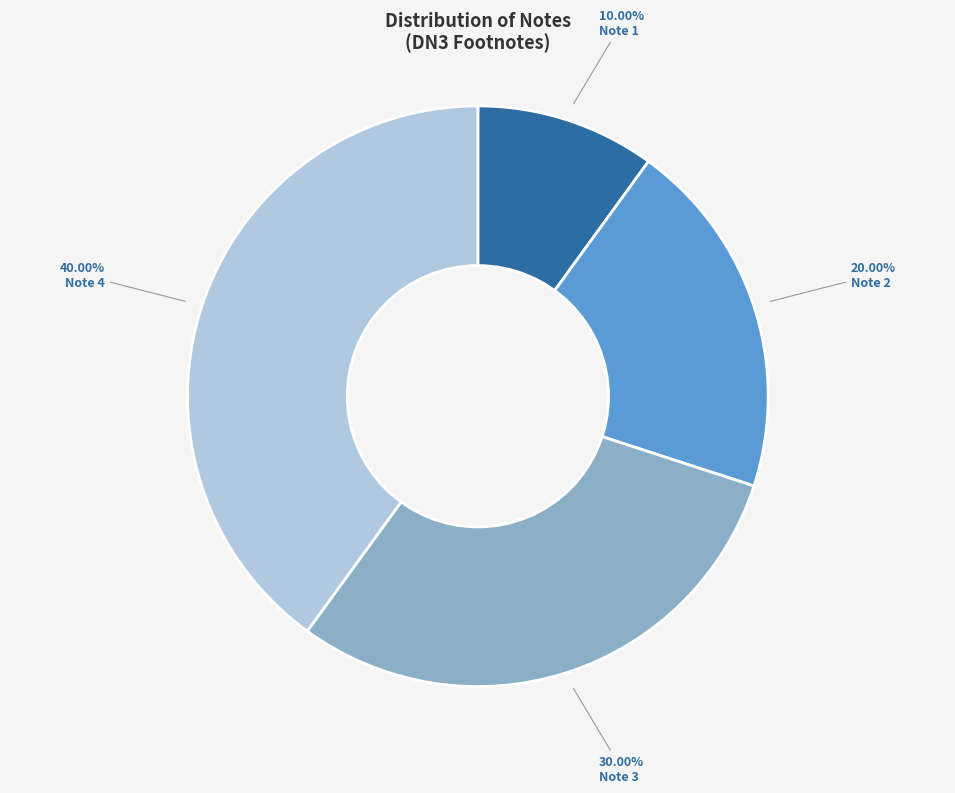

True or false: Note 1 accounts for 17% of the total.

False